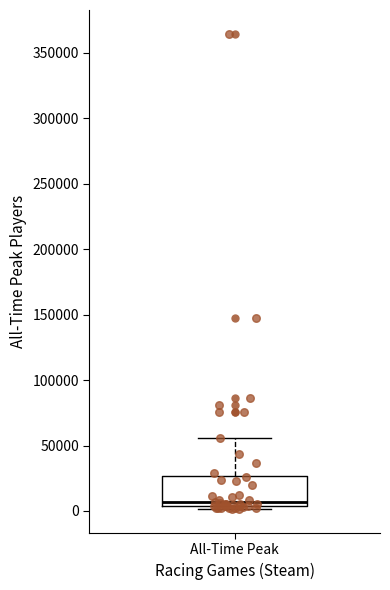

Read this box plot against the y-axis: the position of the median line, the range covered by the box, and the ends of both whiskers. The values are not printed on the chart, so give them approximately, as read against the axis.

median 5000 (just above the box's lower edge), box 5000 to 25000, whiskers 0 to 55000